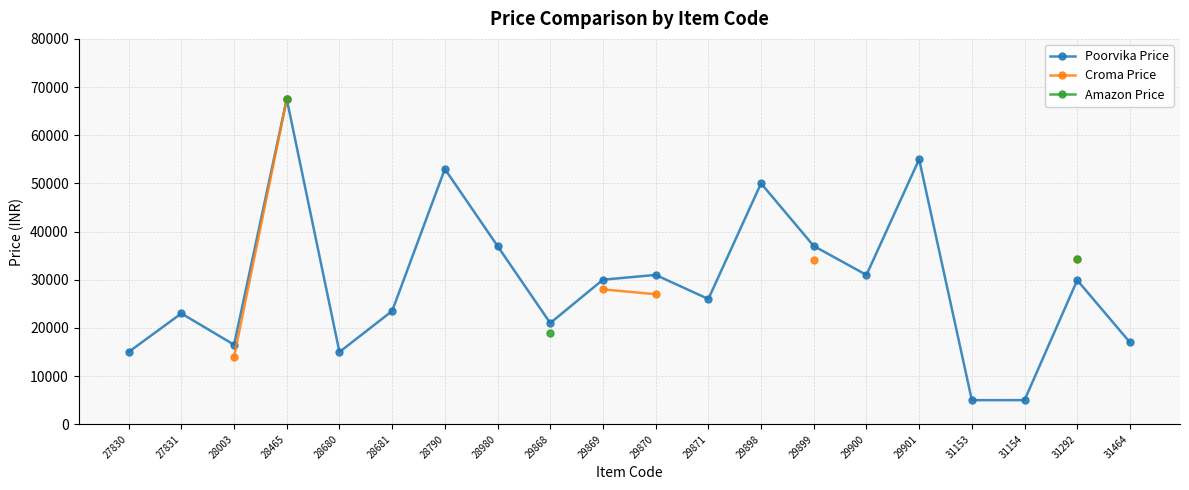

What are all the series names shown in the legend?

Poorvika Price, Croma Price, Amazon Price